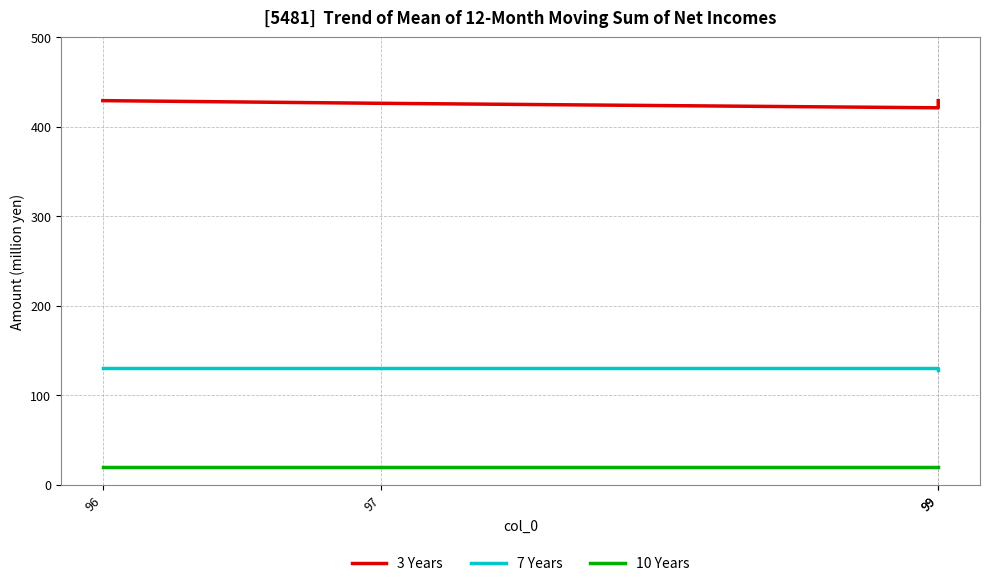

The 3 Years series shows 596 at 96. True or false?

False